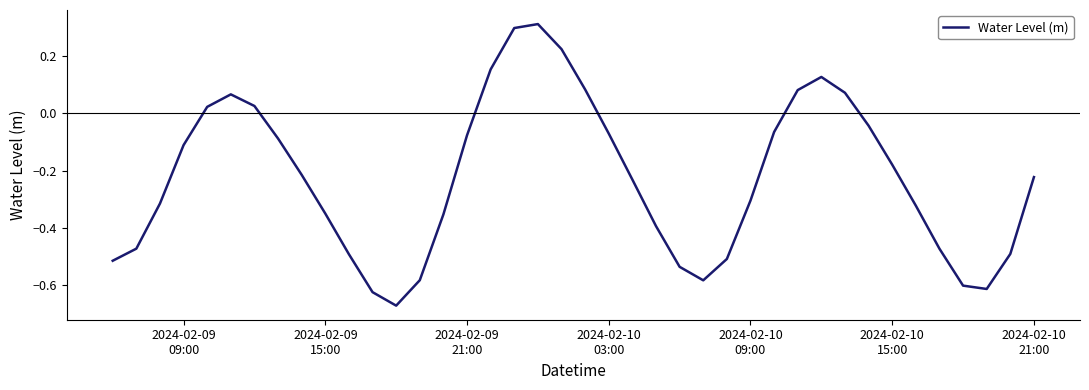

True or false: there are more than 0 points higher than both neighbors.

True